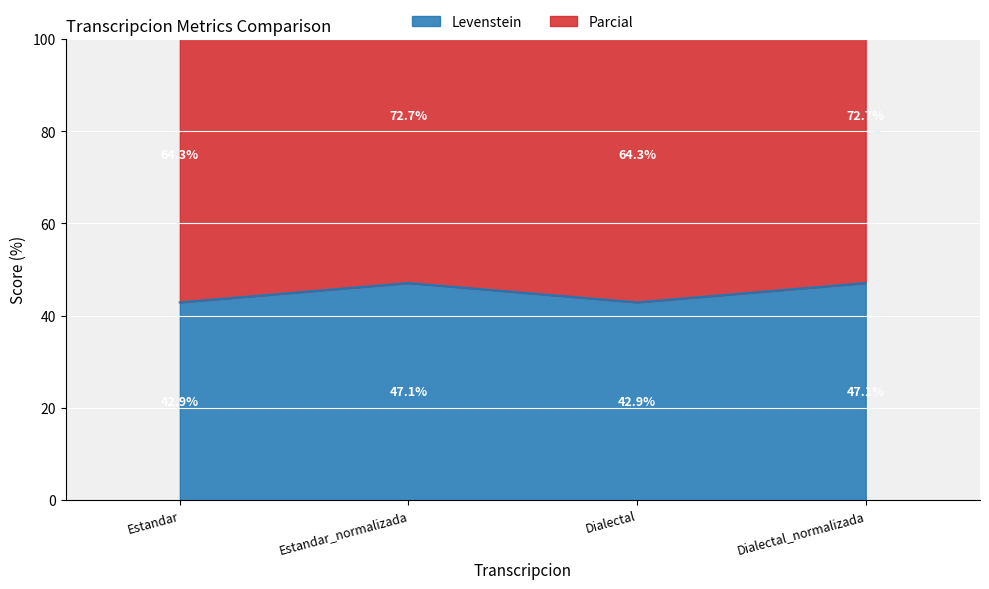

List the series in order of their overall mean, highest first.

Parcial, Levenstein